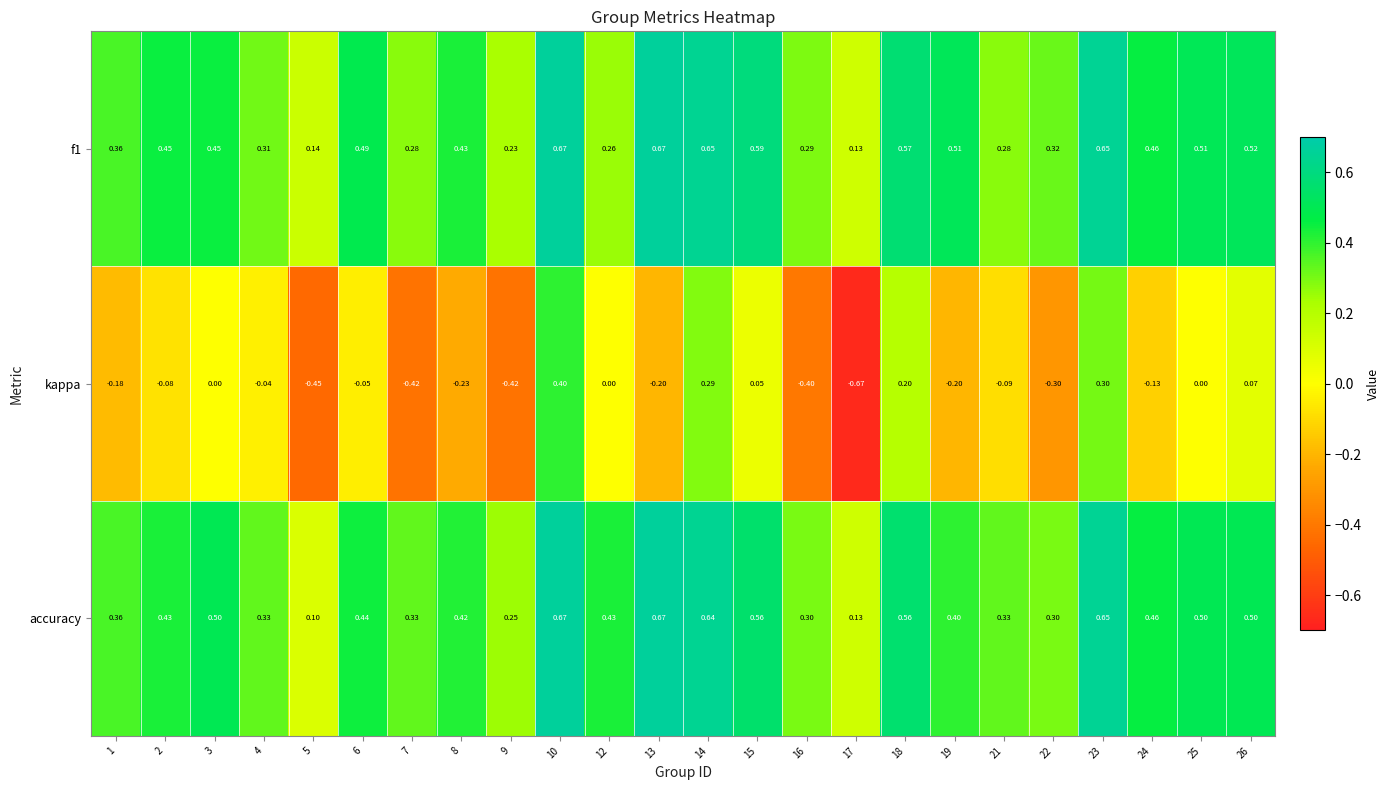

At which category is the sum across all series the highest?

10